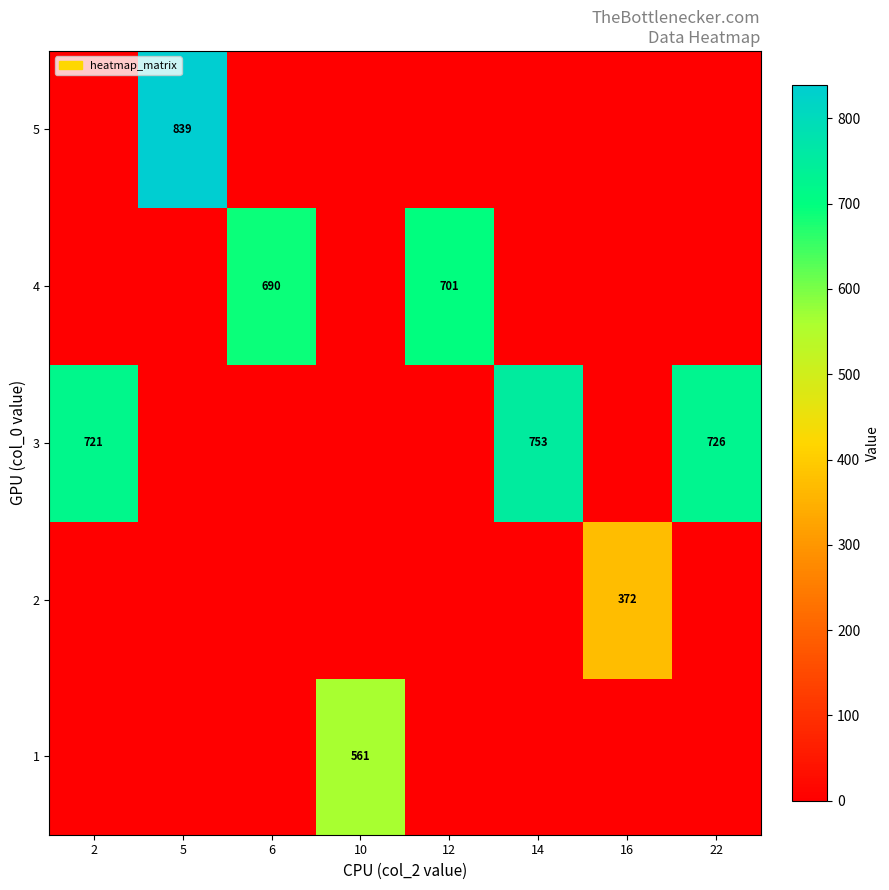

The value of 5 at 5 is 1114. True or false?

False